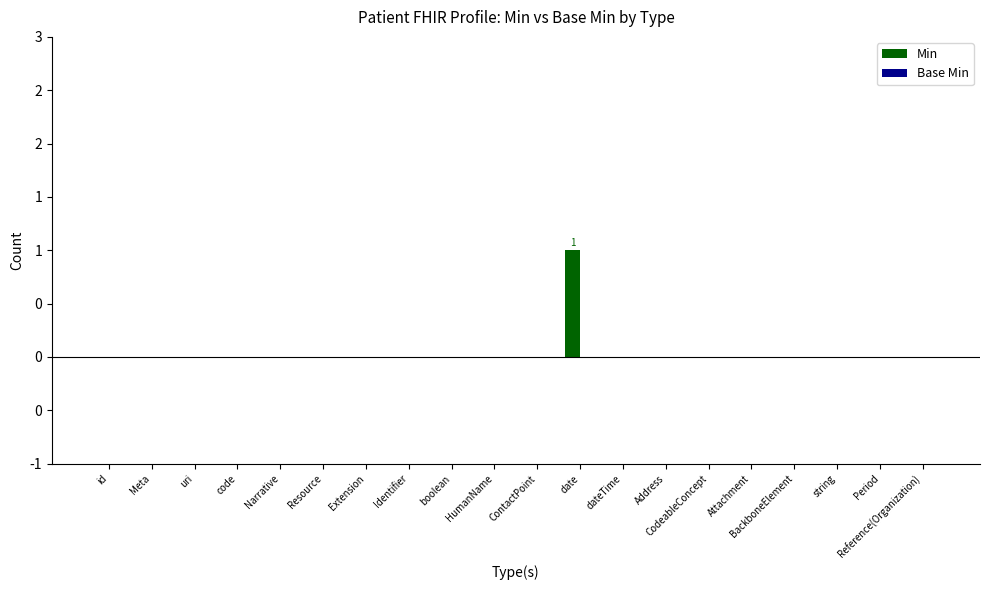

Are the bars horizontal?

No